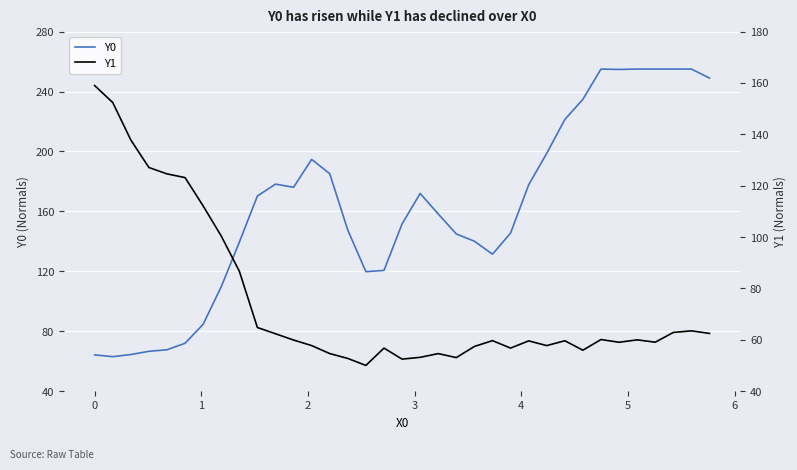

Which series has the widest spread of values?

Y0